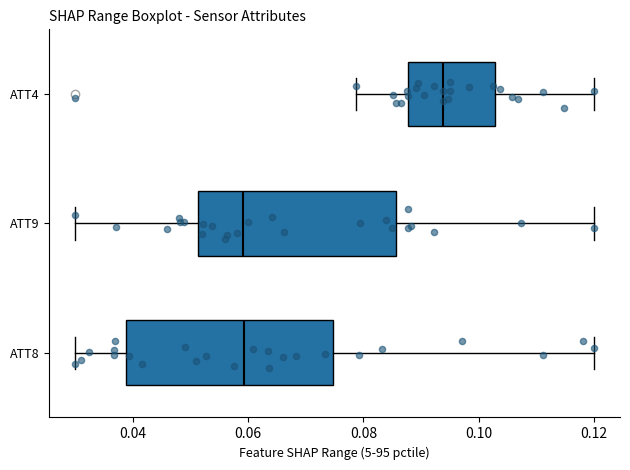

Where does the median line of the box for ATT8 sit on the x-axis? The values are not printed on the chart, so give them approximately, as read against the axis.

0.060